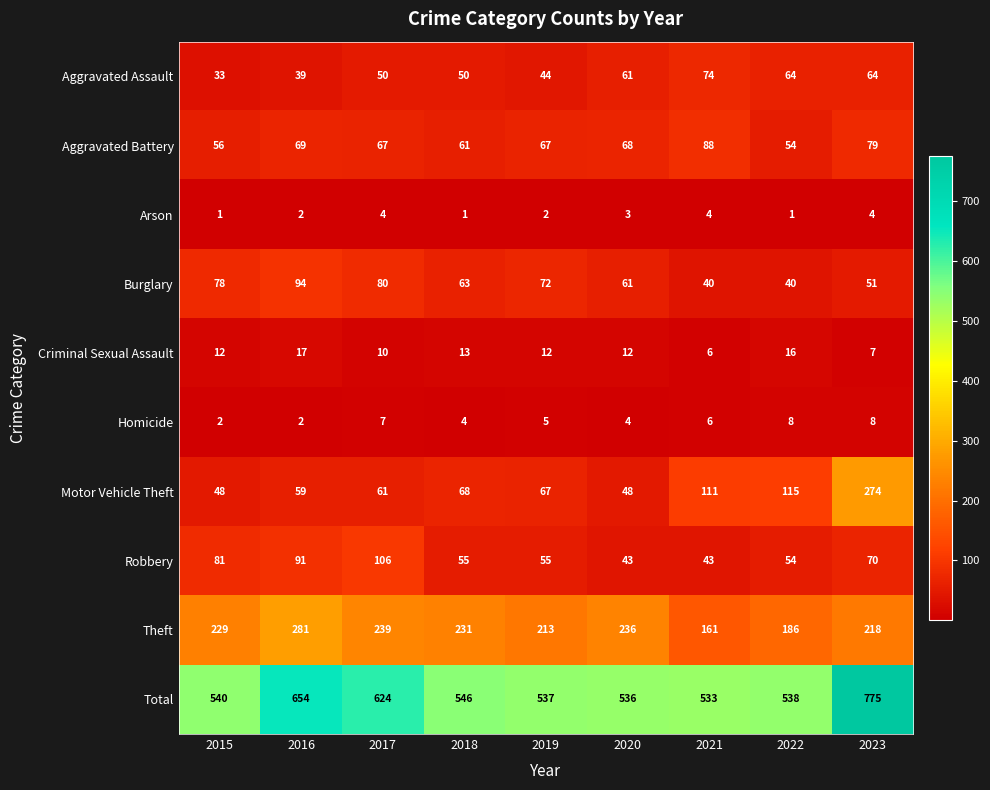

What is the sum of the Aggravated Battery values at 2020 and 2018?

129